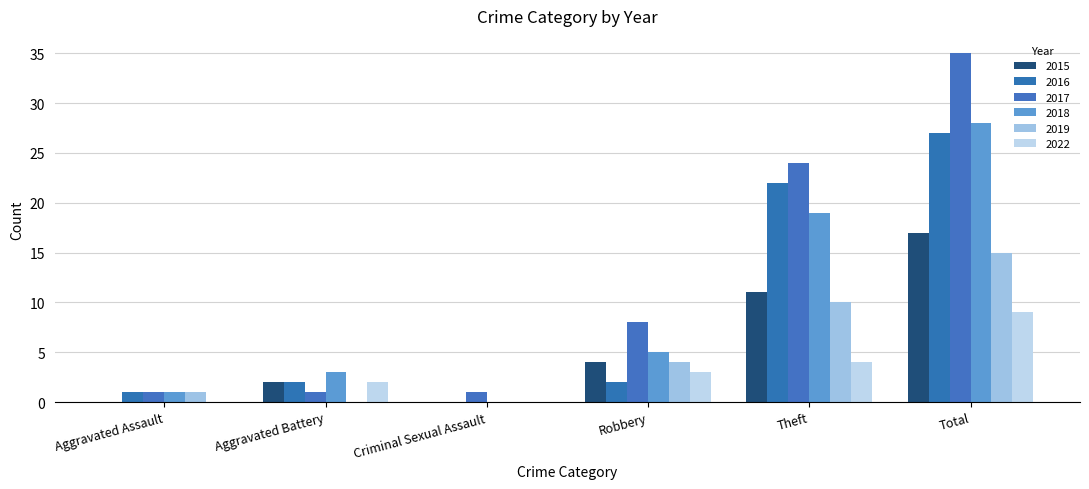

Reading left to right, transcribe all the data shown in this chart.

2015: 0	2	0	4	11	17
2016: 1	2	0	2	22	27
2017: 1	1	1	8	24	35
2018: 1	3	0	5	19	28
2019: 1	0	0	4	10	15
2022: 0	2	0	3	4	9